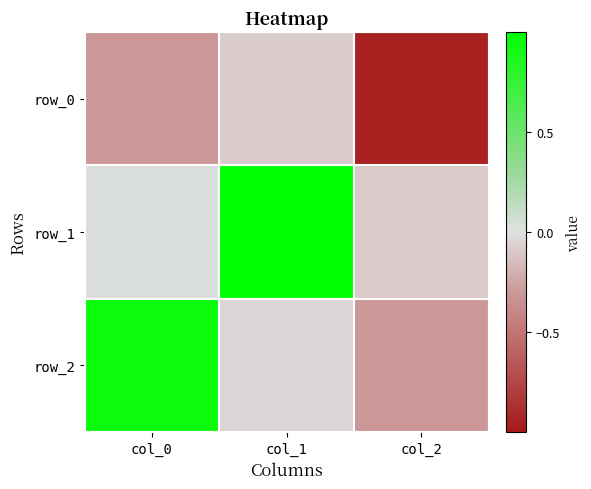

The row_2 series shows 0.9 at col_0. True or false?

True